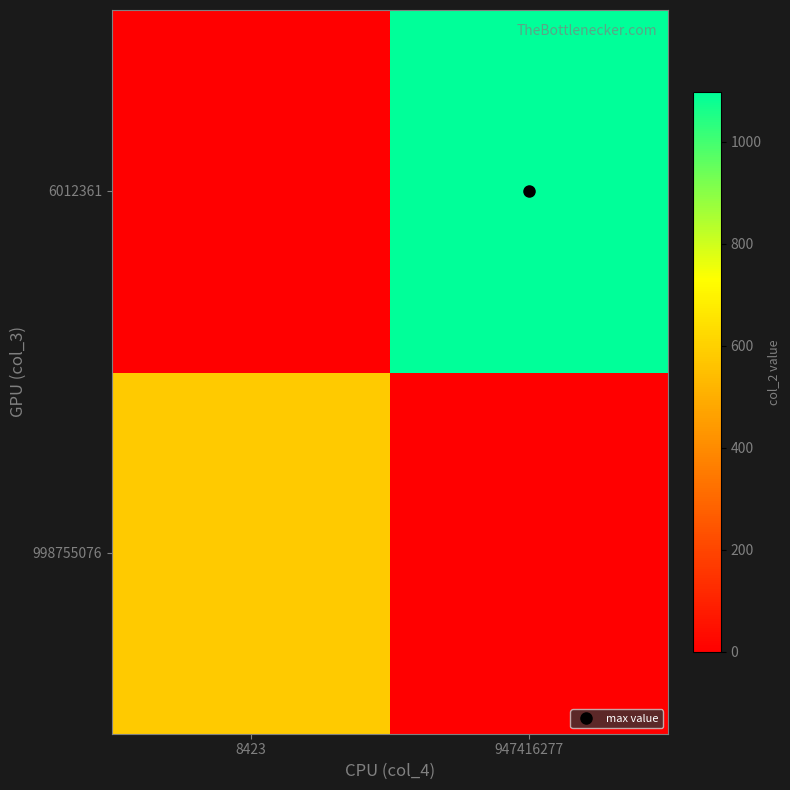

What is the maximum value shown in the chart?

1098.2